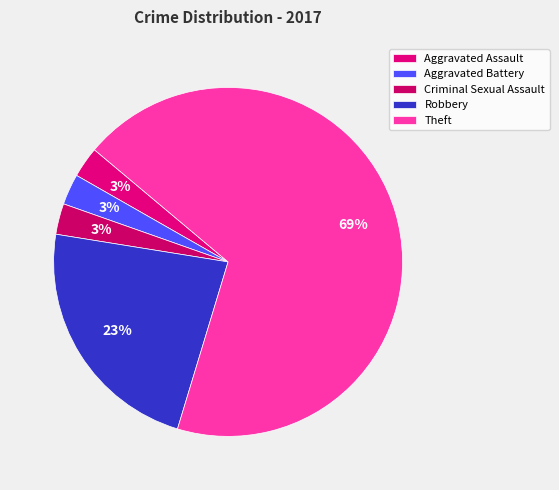

Which category has the smallest portion of the pie?

Aggravated Assault